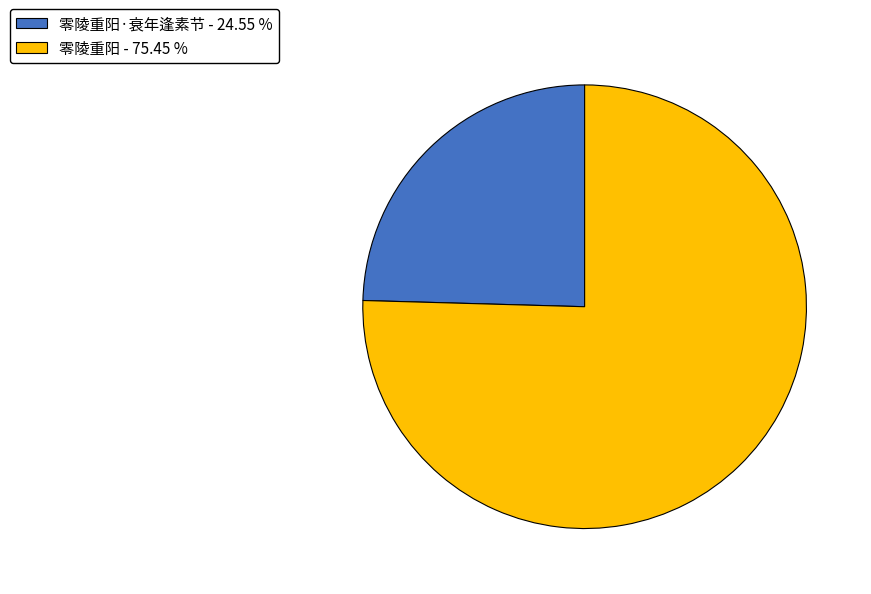

How many segments does this pie chart have?

2